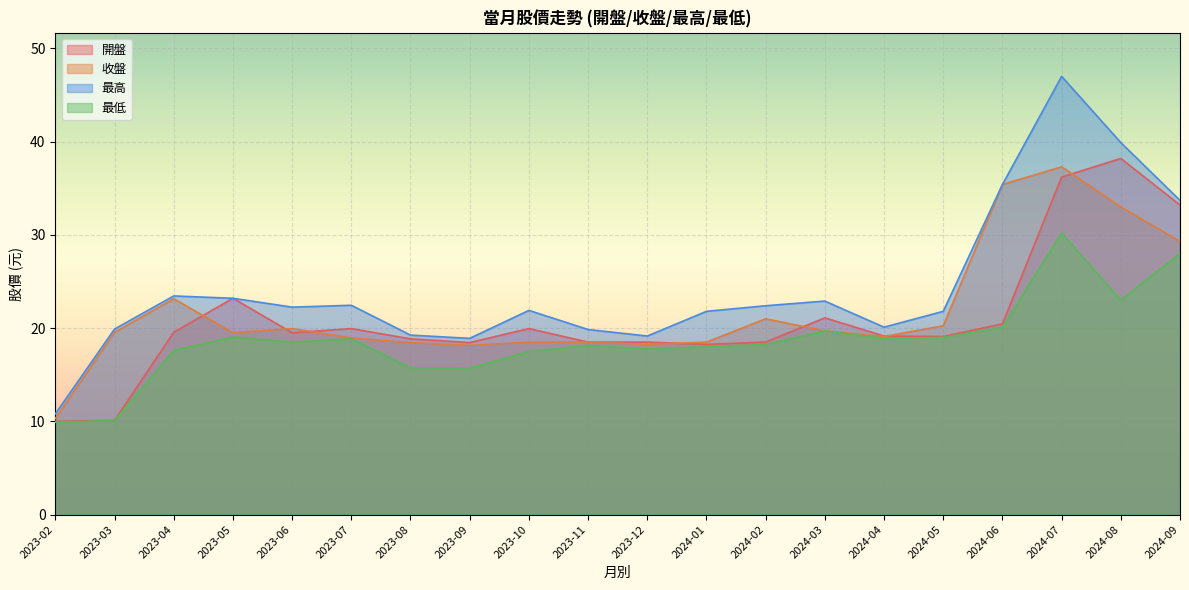

Reading left to right, list all the values displayed in this chart.

開盤: 2024-09=33.2	2024-08=38.2	2024-07=36.2	2024-06=20.4	2024-05=19.1	2024-04=19.1	2024-03=21.1	2024-02=18.5	2024-01=18.2	2023-12=18.5	2023-11=18.5	2023-10=19.9	2023-09=18.4	2023-08=18.9	2023-07=19.9	2023-06=19.5	2023-05=23.2	2023-04=19.6	2023-03=10.1	2023-02=10.0
收盤: 2024-09=29.3	2024-08=33.0	2024-07=37.3	2024-06=35.4	2024-05=20.2	2024-04=19.1	2024-03=19.7	2024-02=21.0	2024-01=18.5	2023-12=18.2	2023-11=18.5	2023-10=18.5	2023-09=18.1	2023-08=18.4	2023-07=18.9	2023-06=19.9	2023-05=19.5	2023-04=23.1	2023-03=19.6	2023-02=10.3
最高: 2024-09=33.7	2024-08=39.9	2024-07=47.0	2024-06=35.4	2024-05=21.8	2024-04=20.1	2024-03=22.9	2024-02=22.4	2024-01=21.8	2023-12=19.1	2023-11=19.9	2023-10=21.9	2023-09=18.9	2023-08=19.2	2023-07=22.4	2023-06=22.2	2023-05=23.2	2023-04=23.4	2023-03=19.9	2023-02=10.8
最低: 2024-09=28.0	2024-08=23.0	2024-07=30.2	2024-06=20.1	2024-05=19.0	2024-04=18.9	2024-03=19.7	2024-02=18.2	2024-01=18.0	2023-12=17.8	2023-11=18.1	2023-10=17.5	2023-09=15.7	2023-08=15.8	2023-07=18.9	2023-06=18.5	2023-05=19.1	2023-04=17.6	2023-03=10.1	2023-02=9.9